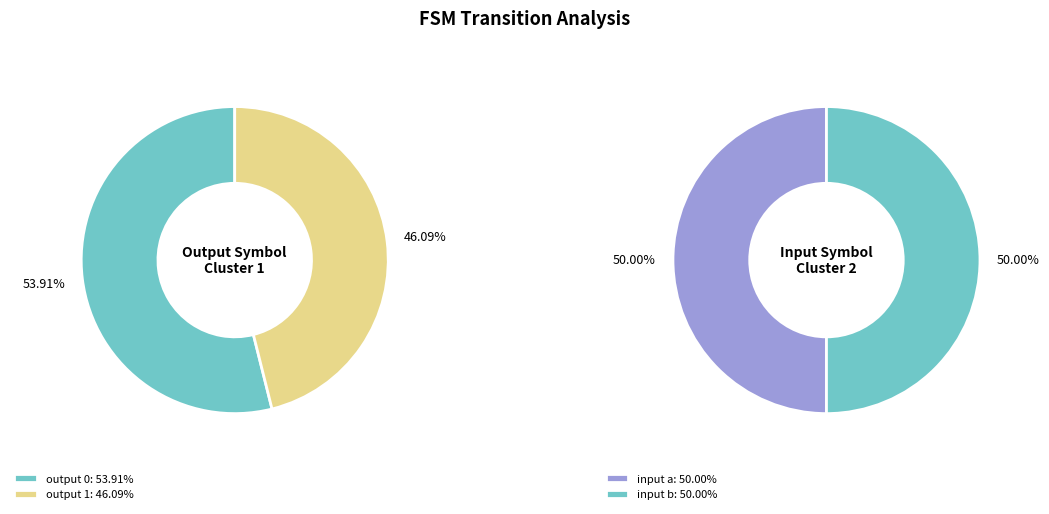

How many slices are in this pie chart?

2